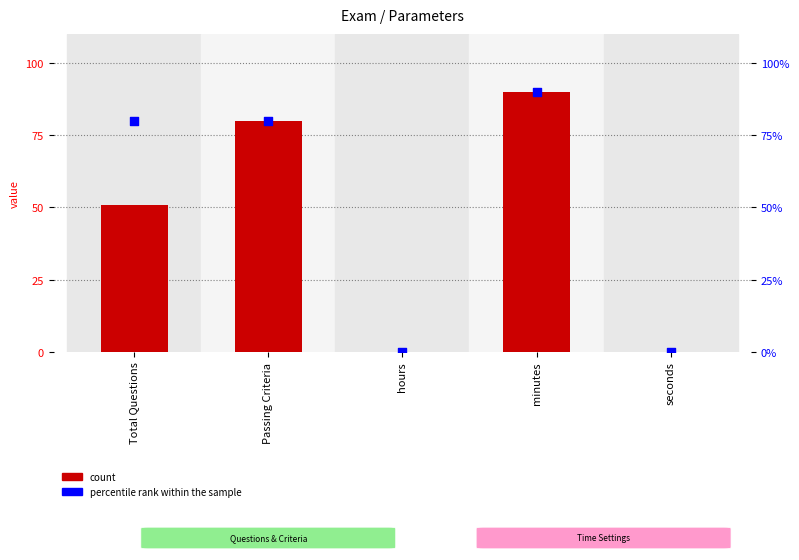

Which series contains the lowest Y value?

count